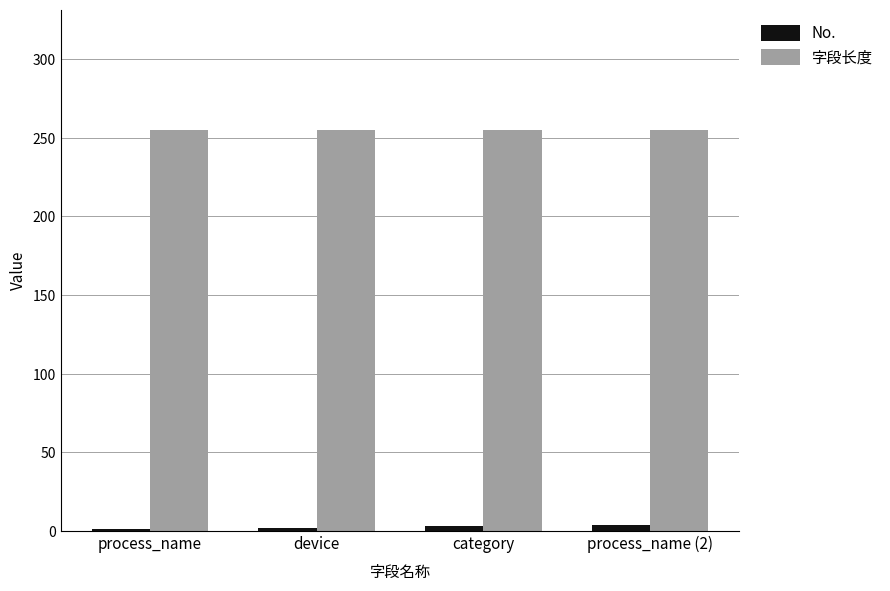

What is the sum of all No. values?

10